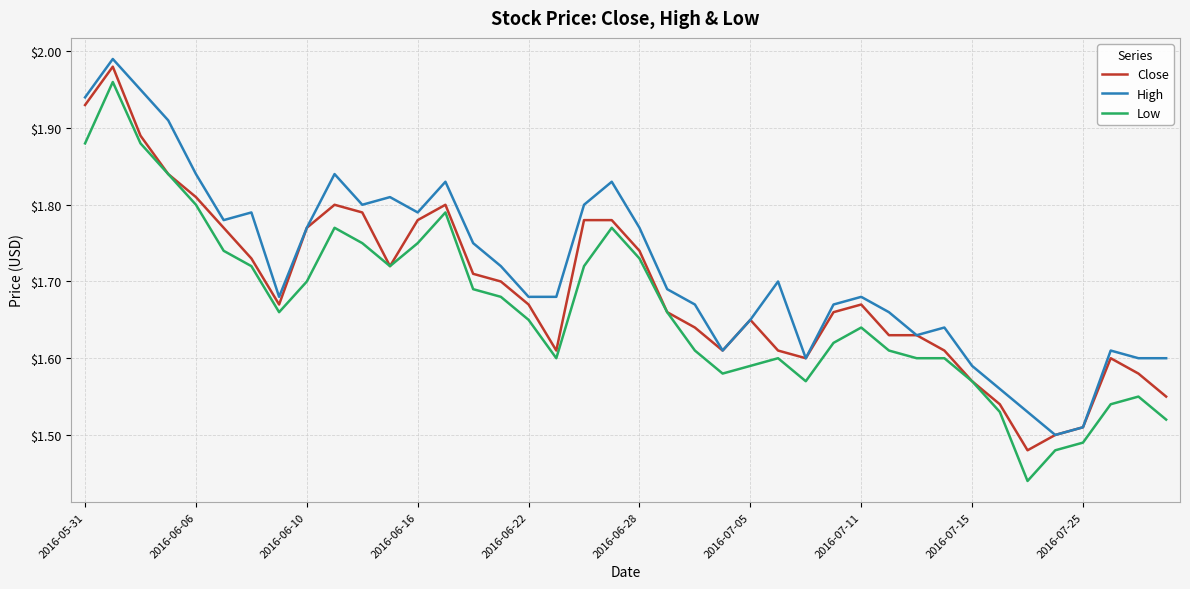

List the series in order of their overall mean, lowest first.

Low, Close, High